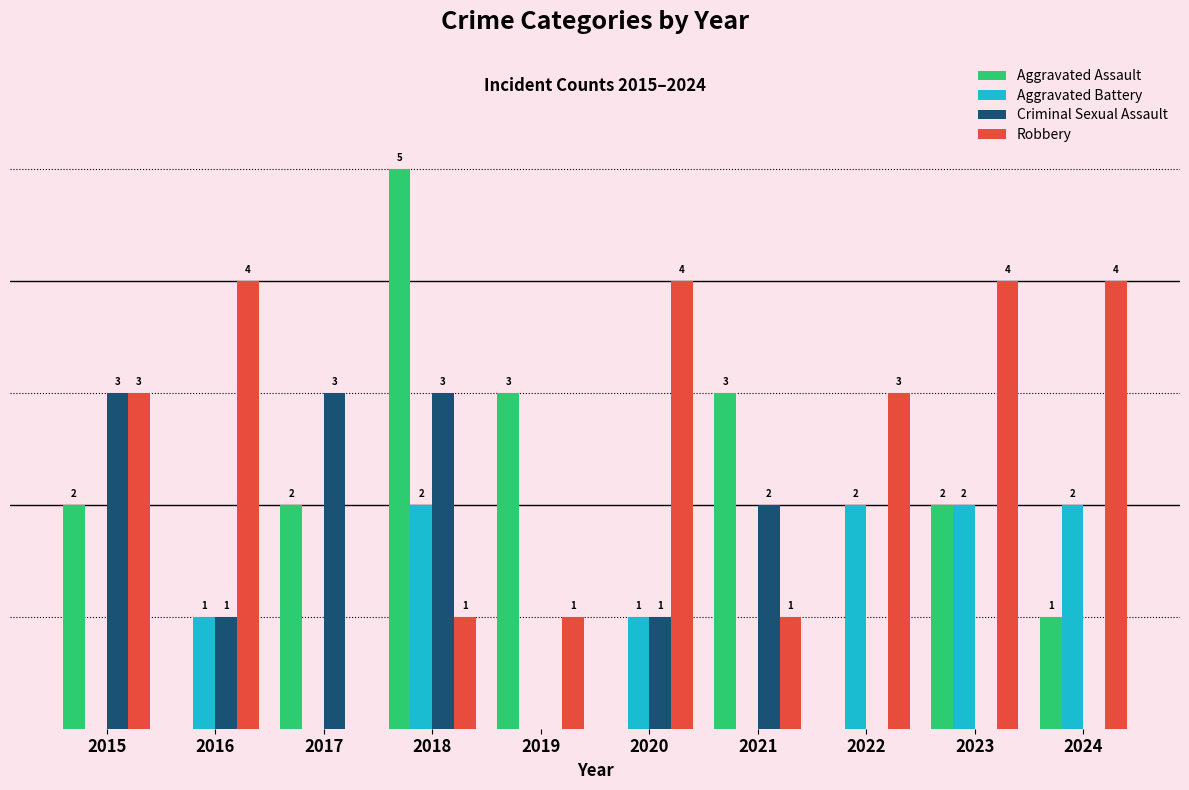

Is the value of Aggravated Battery at 2022 greater than the value of Robbery at 2021?

Yes